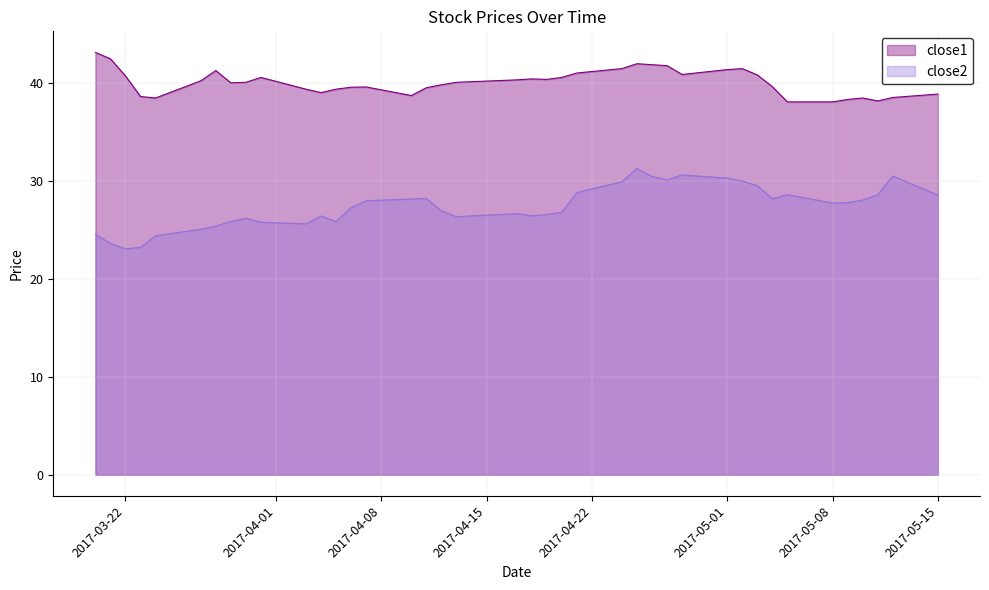

Reading left to right, extract all data points from this chart.

close1: 2017-03-20=43.1	2017-03-21=42.5	2017-03-22=40.7	2017-03-23=38.6	2017-03-24=38.5	2017-03-27=40.2	2017-03-28=41.3	2017-03-29=40.0	2017-03-30=40.1	2017-03-31=40.6	2017-04-03=39.4	2017-04-04=39.0	2017-04-05=39.4	2017-04-06=39.6	2017-04-07=39.6	2017-04-10=38.7	2017-04-11=39.5	2017-04-12=39.8	2017-04-13=40.1	2017-04-17=40.3	2017-04-18=40.4	2017-04-19=40.4	2017-04-20=40.6	2017-04-21=41.0	2017-04-24=41.5	2017-04-25=42.0	2017-04-26=41.9	2017-04-27=41.8	2017-04-28=40.9	2017-05-01=41.4	2017-05-02=41.5	2017-05-03=40.8	2017-05-04=39.6	2017-05-05=38.1	2017-05-08=38.1	2017-05-09=38.3	2017-05-10=38.5	2017-05-11=38.2	2017-05-12=38.5	2017-05-15=38.9
close2: 2017-03-20=24.5	2017-03-21=23.6	2017-03-22=23.1	2017-03-23=23.2	2017-03-24=24.4	2017-03-27=25.1	2017-03-28=25.4	2017-03-29=25.9	2017-03-30=26.2	2017-03-31=25.8	2017-04-03=25.6	2017-04-04=26.4	2017-04-05=25.8	2017-04-06=27.3	2017-04-07=28.0	2017-04-10=28.2	2017-04-11=28.2	2017-04-12=26.9	2017-04-13=26.4	2017-04-17=26.7	2017-04-18=26.4	2017-04-19=26.6	2017-04-20=26.8	2017-04-21=28.8	2017-04-24=29.9	2017-04-25=31.3	2017-04-26=30.5	2017-04-27=30.1	2017-04-28=30.6	2017-05-01=30.3	2017-05-02=30.0	2017-05-03=29.5	2017-05-04=28.2	2017-05-05=28.6	2017-05-08=27.7	2017-05-09=27.8	2017-05-10=28.0	2017-05-11=28.6	2017-05-12=30.5	2017-05-15=28.6